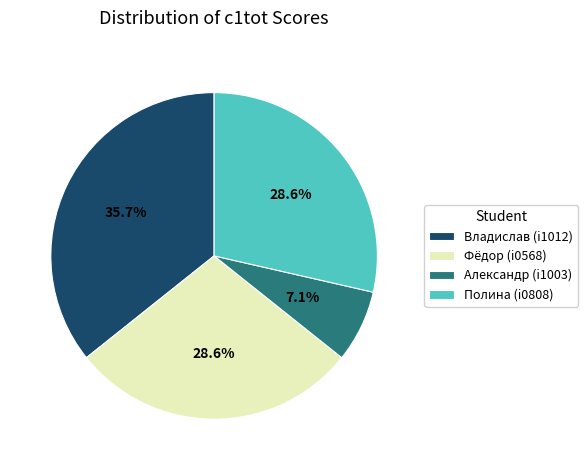

Between Фёдор (i0568) and Владислав (i1012), which is larger?

Владислав (i1012)